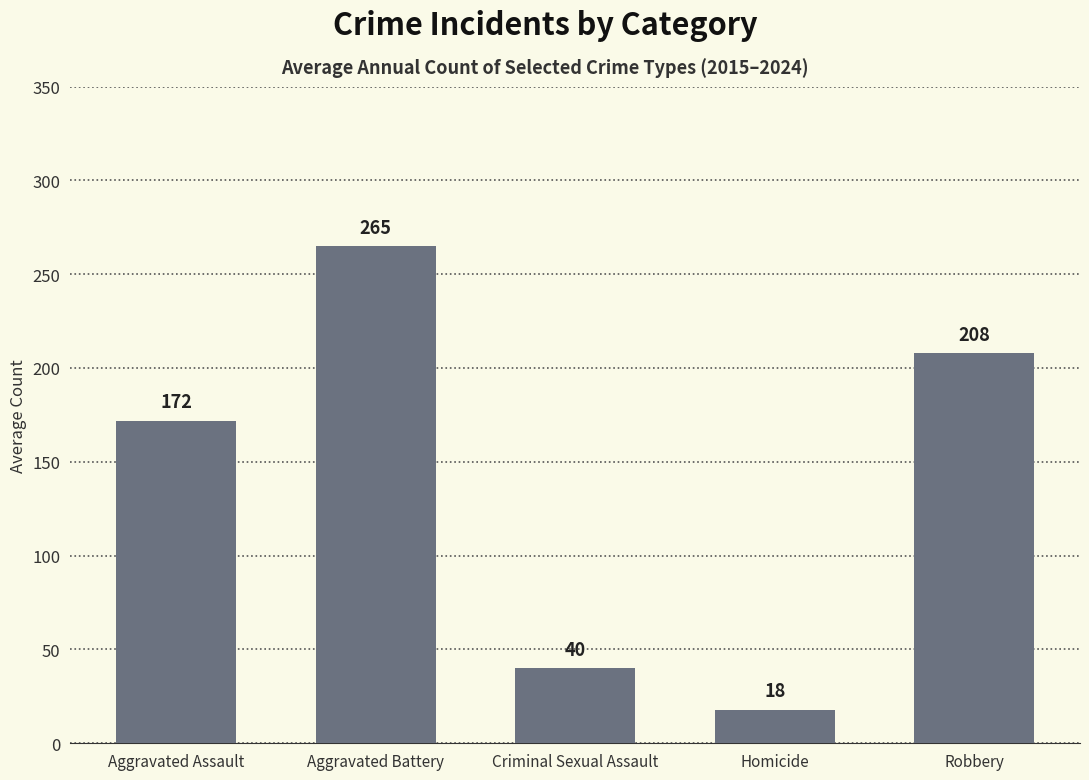

How many bars are there in total?

5